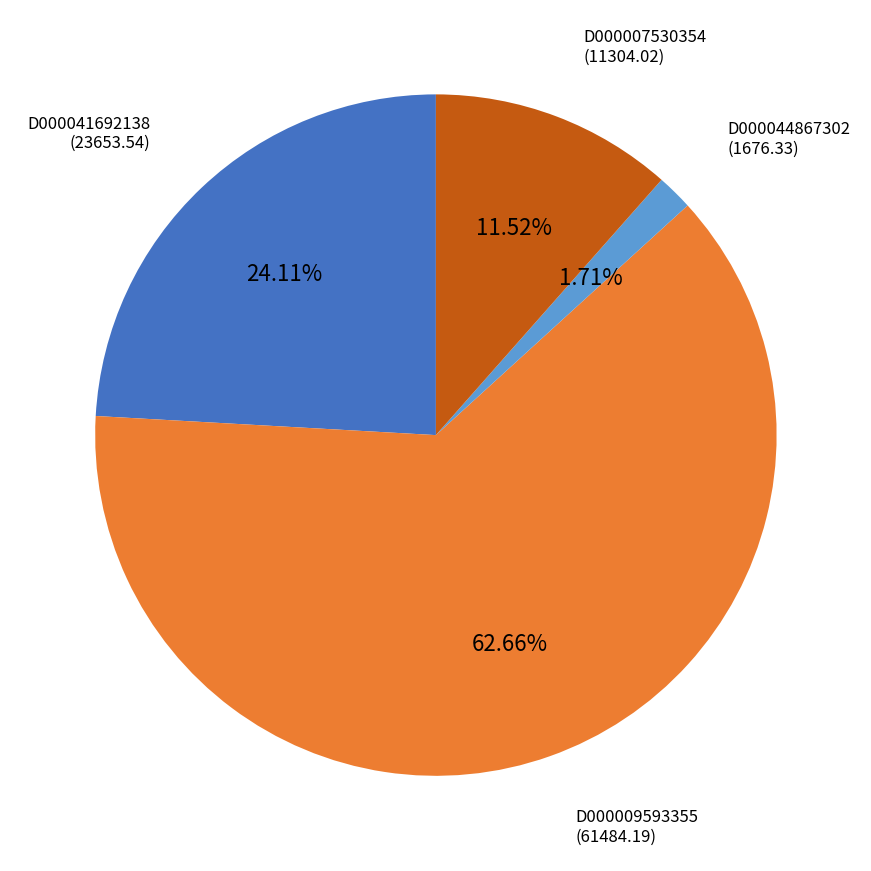

Is D000007530354 the majority of the pie?

No